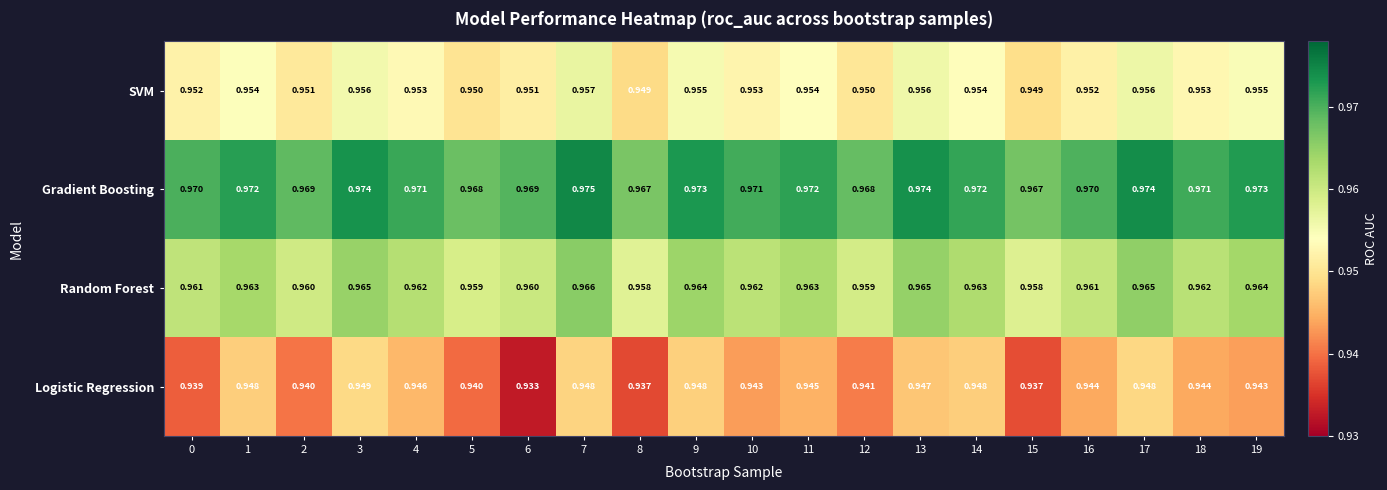

Rank the series by their average value, from lowest to highest.

Logistic Regression, SVM, Random Forest, Gradient Boosting